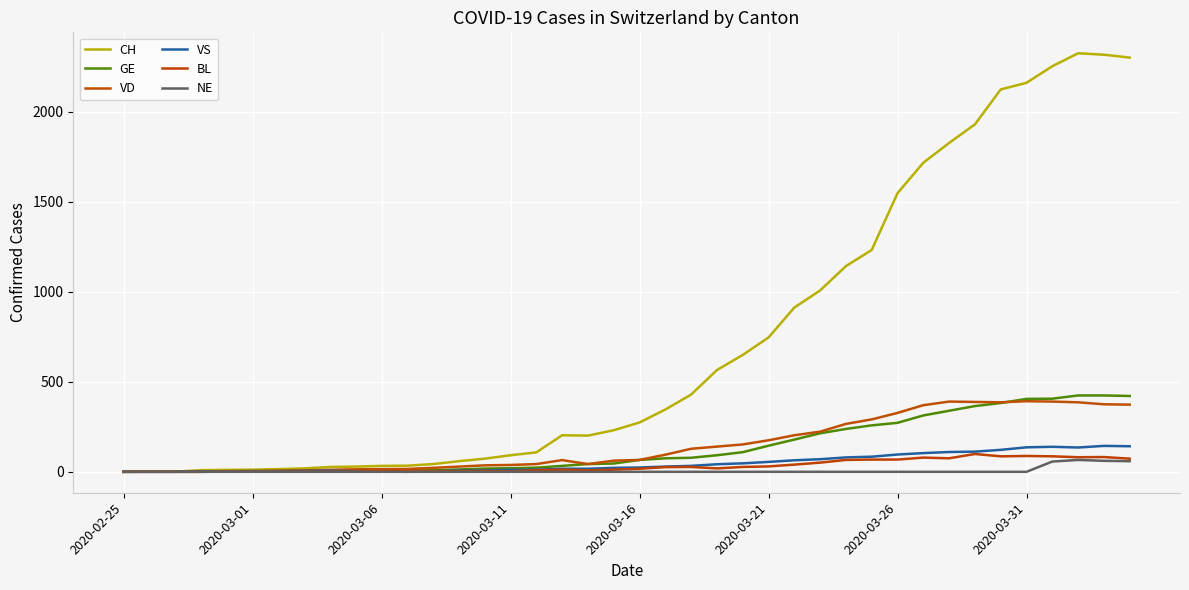

What is the difference between the maximum and minimum values in the VD series?

392